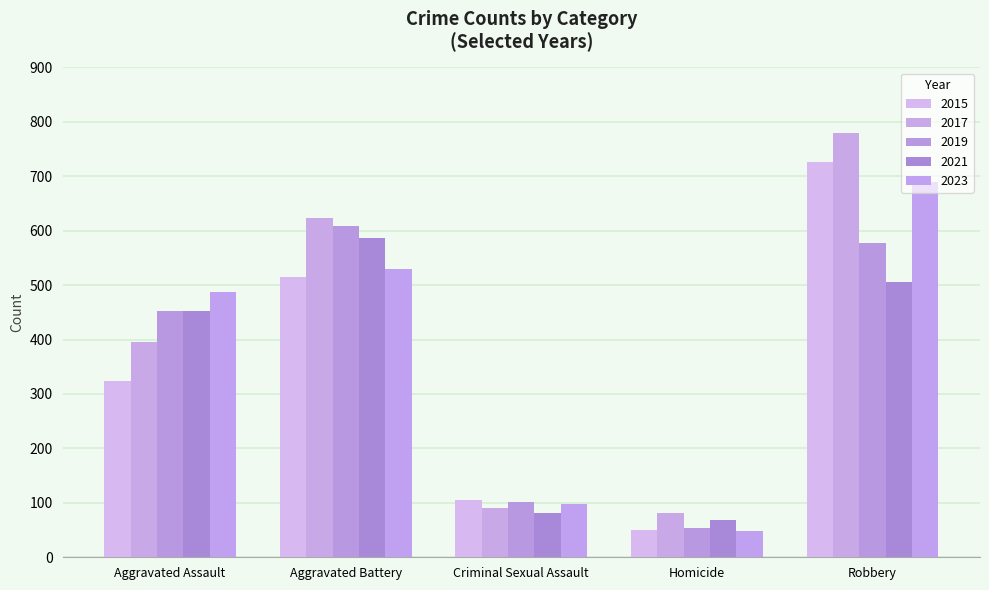

The value of 2021 at Aggravated Battery is 182. True or false?

False